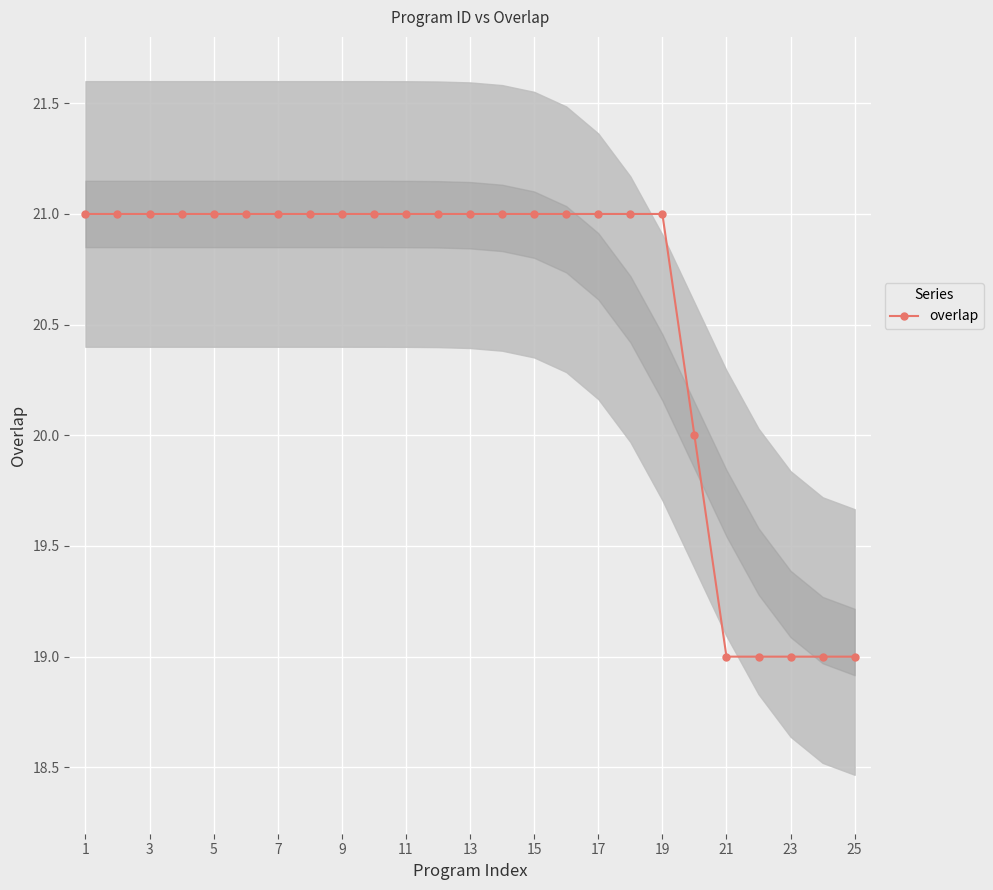

Is it true that overlap equals 32 at 13?

False